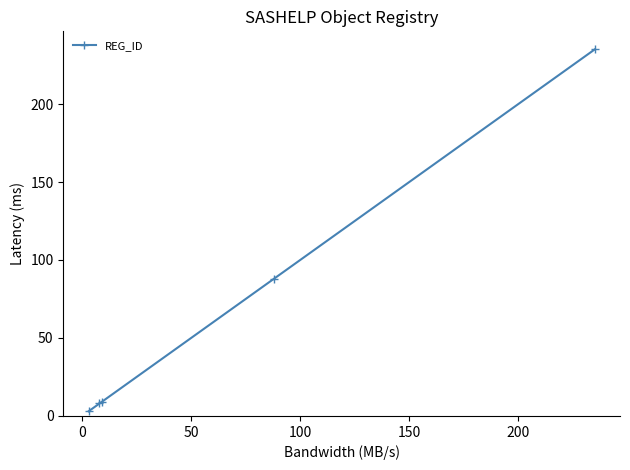

What is the maximum value shown in the chart?

235